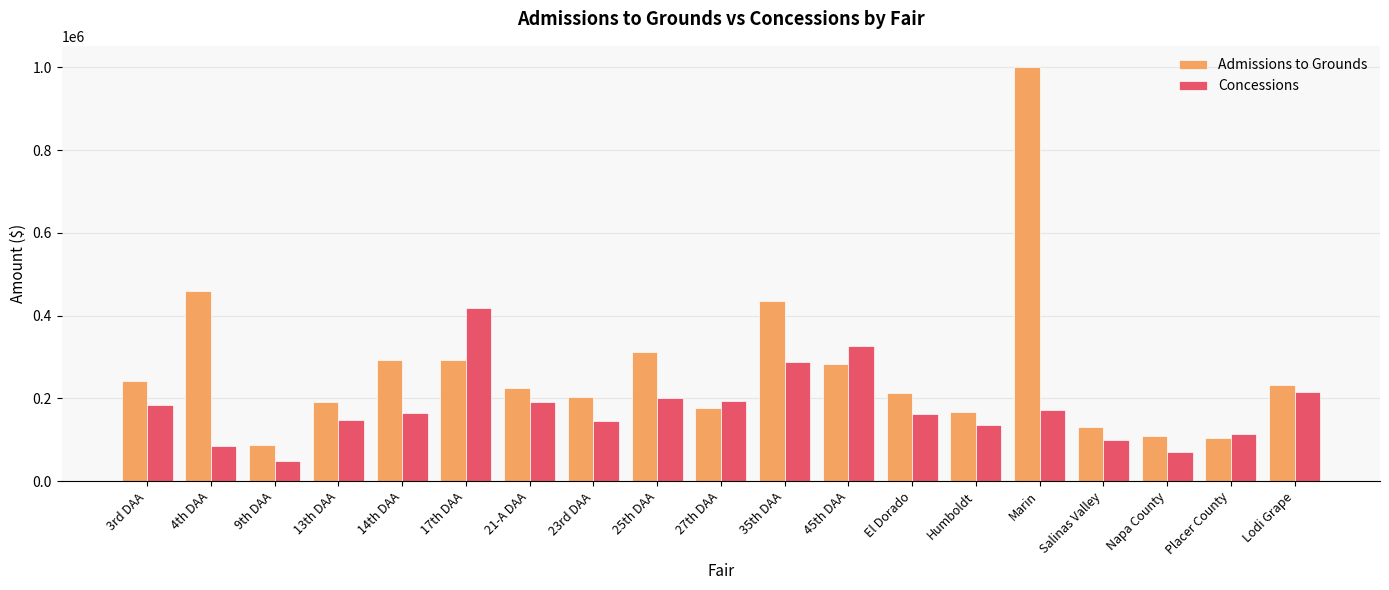

True or false: Admissions to Grounds has a value of 1484099 at Marin.

False